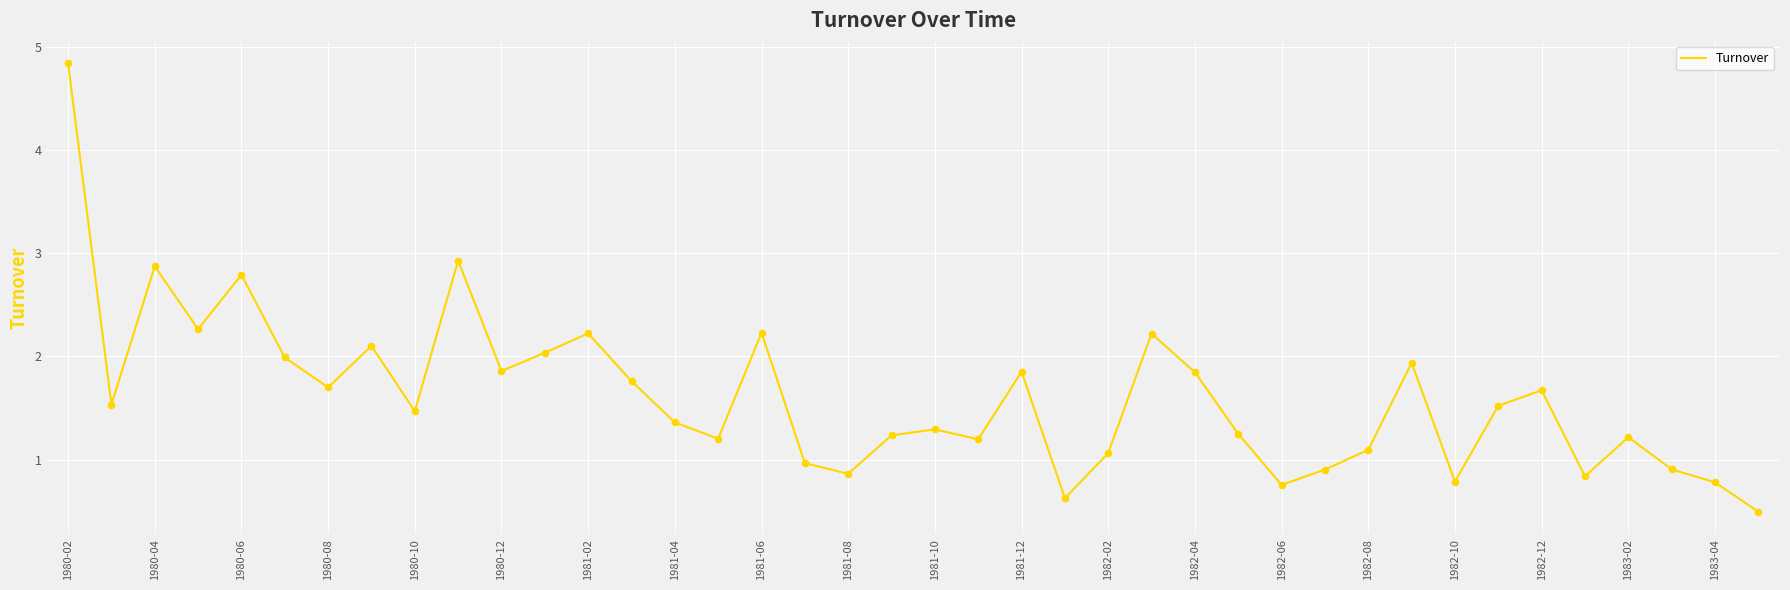

What is the difference between the maximum and minimum values?

4.3